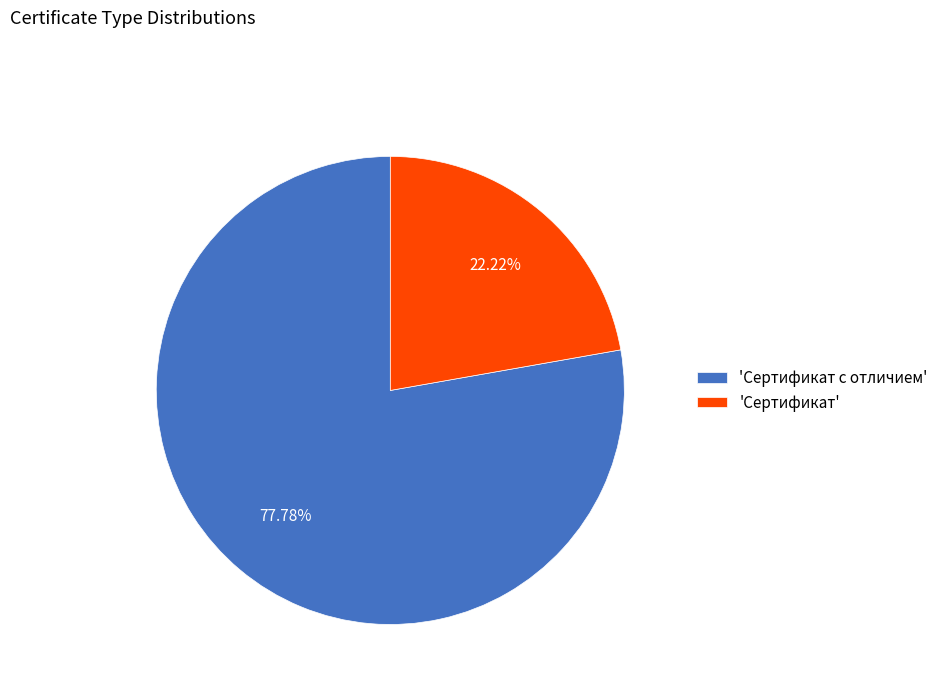

What is the ratio of the value at 'Сертификат' to the value at 'Сертификат с отличием'?

0.3